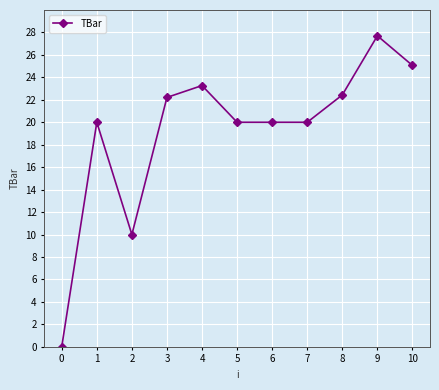

What is the value of the 3rd point from the left?

10.0